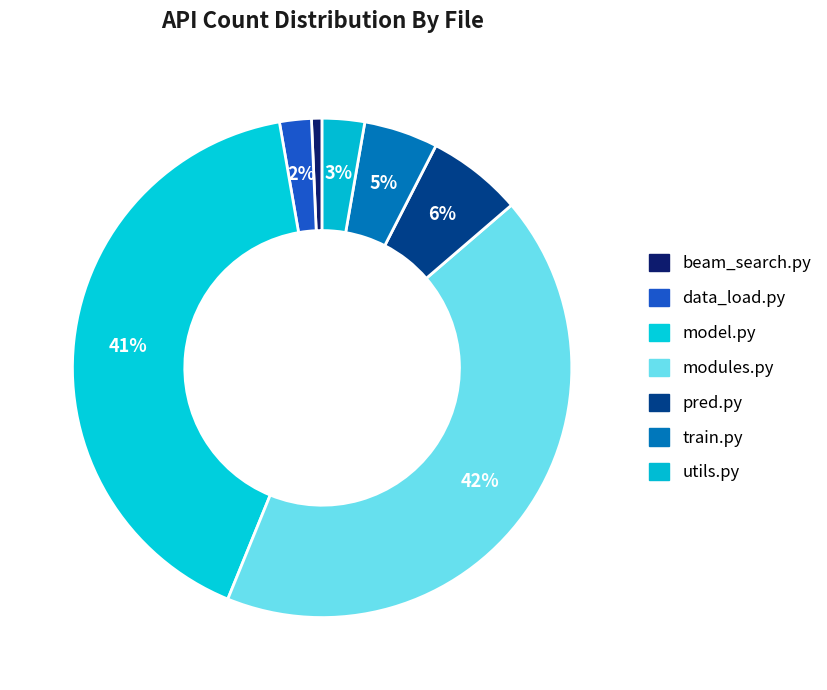

How many segments does this pie chart have?

7